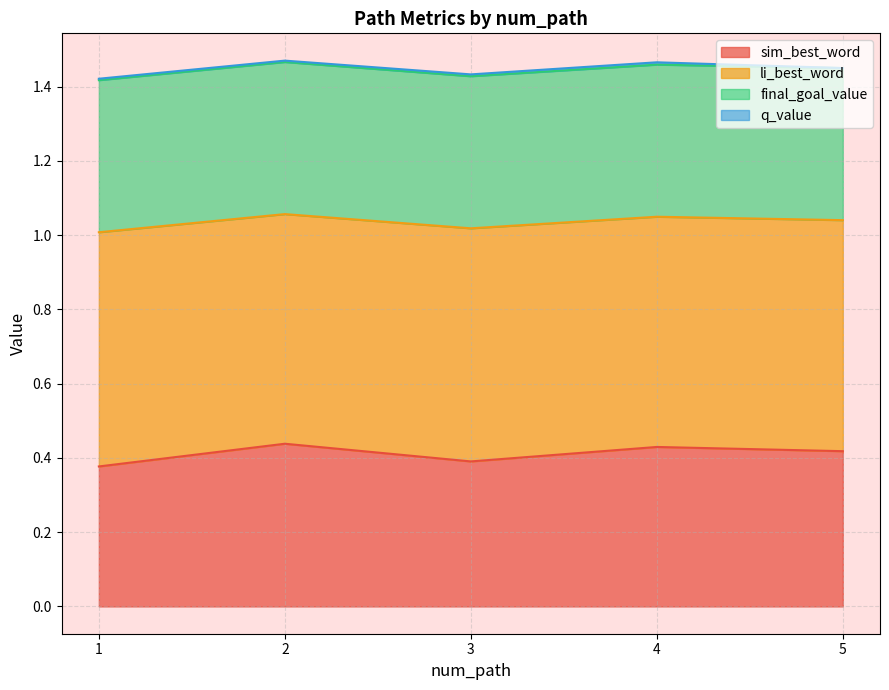

Does the chart have visible grid lines?

Yes